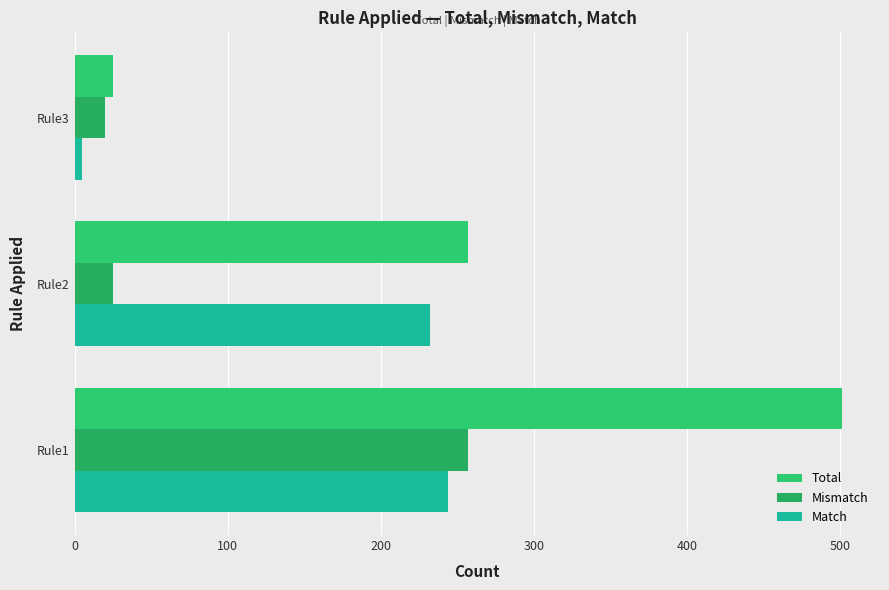

How many data points in Total are less than 257?

1